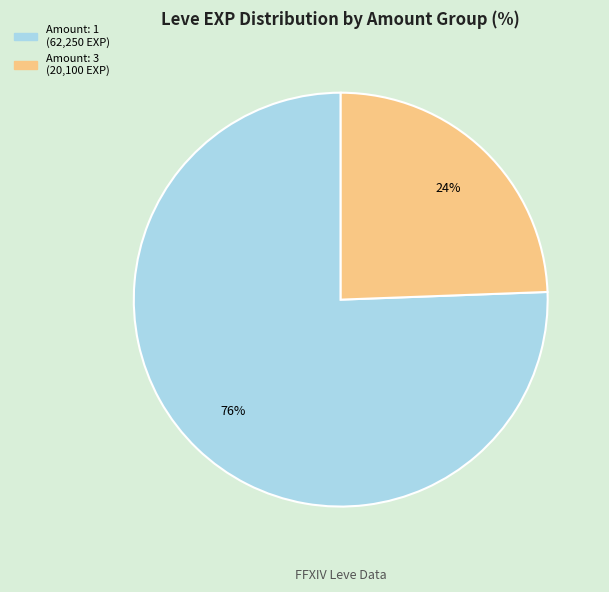

To the nearest percent, what is the average slice percentage?

50%